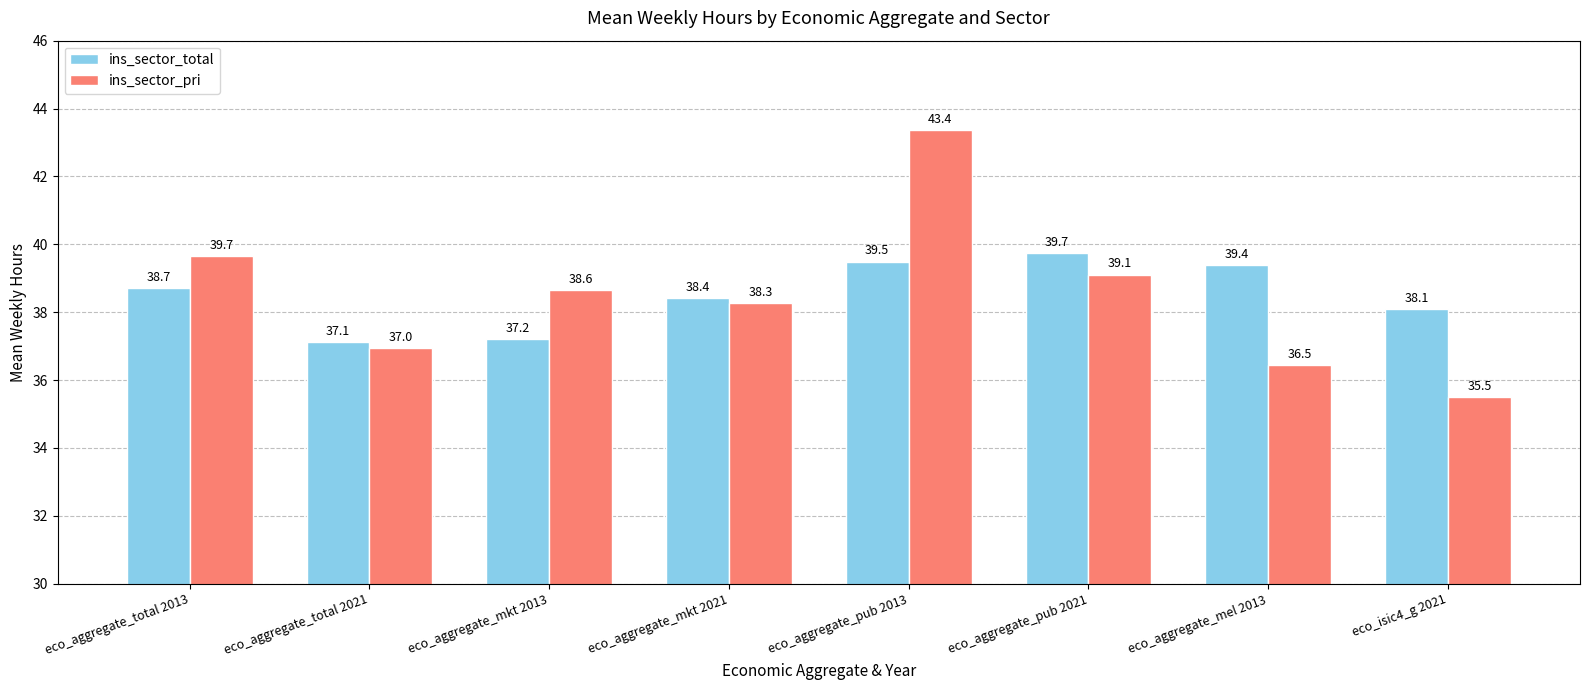

List the labels in order of ins_sector_pri value, largest first.

eco_aggregate_pub 2013, eco_aggregate_total 2013, eco_aggregate_pub 2021, eco_aggregate_mkt 2013, eco_aggregate_mkt 2021, eco_aggregate_total 2021, eco_aggregate_mel 2013, eco_isic4_g 2021